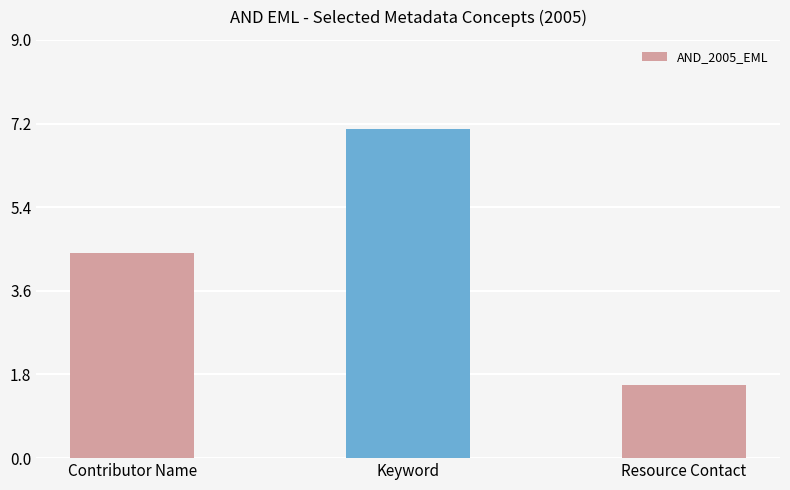

Which category has the highest value across all series?

Keyword